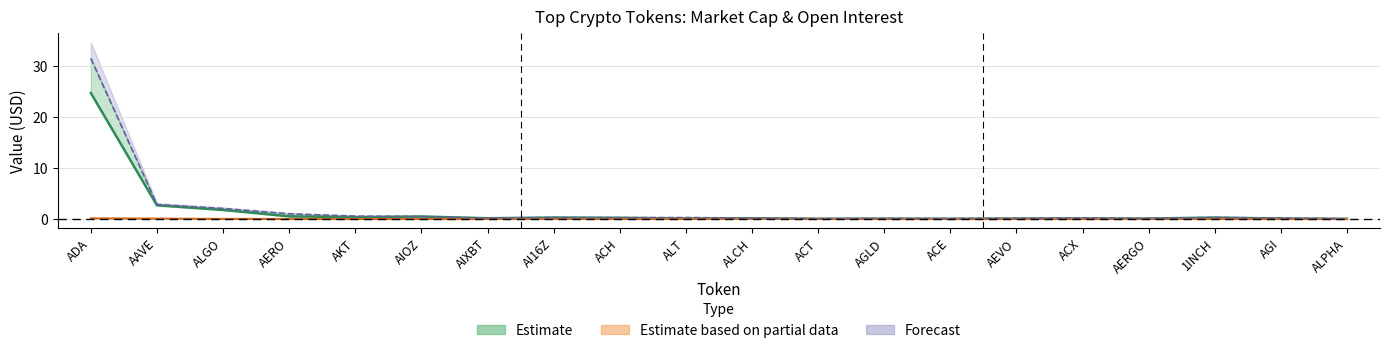

What is the value of the CMC FDV point at the 6th from the left?

0.5